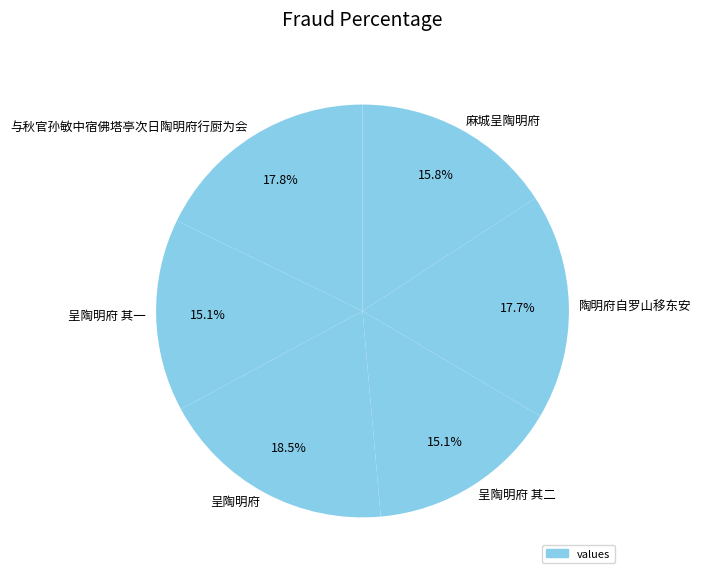

To the nearest percent, what percentage of the pie is 陶明府自罗山移东安?

18%